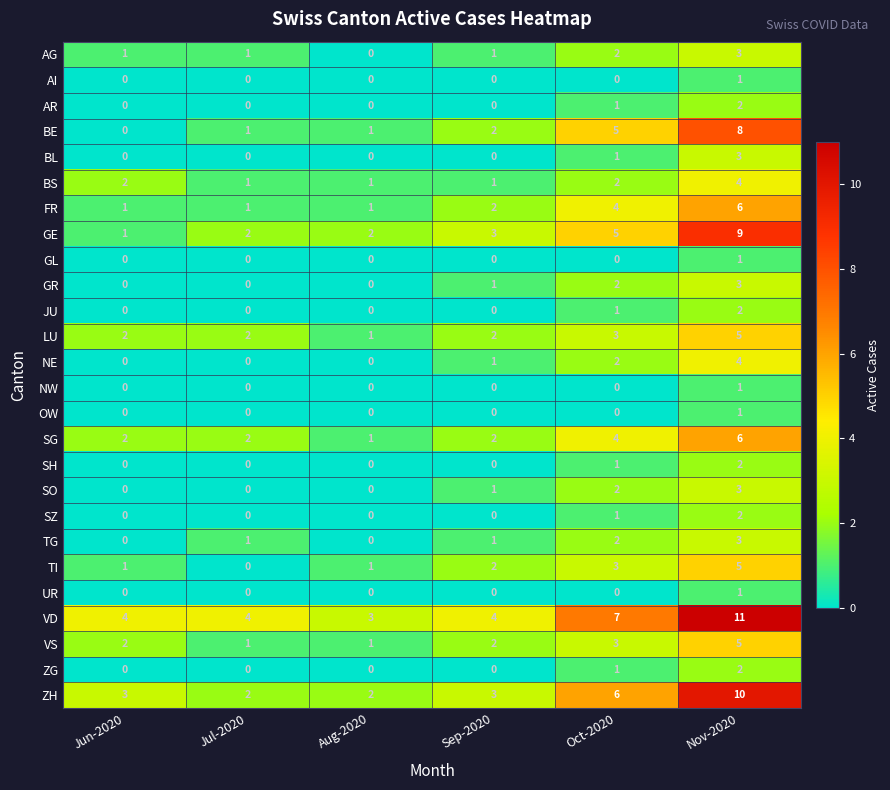

The BL series shows 1 at Oct-2020. True or false?

True